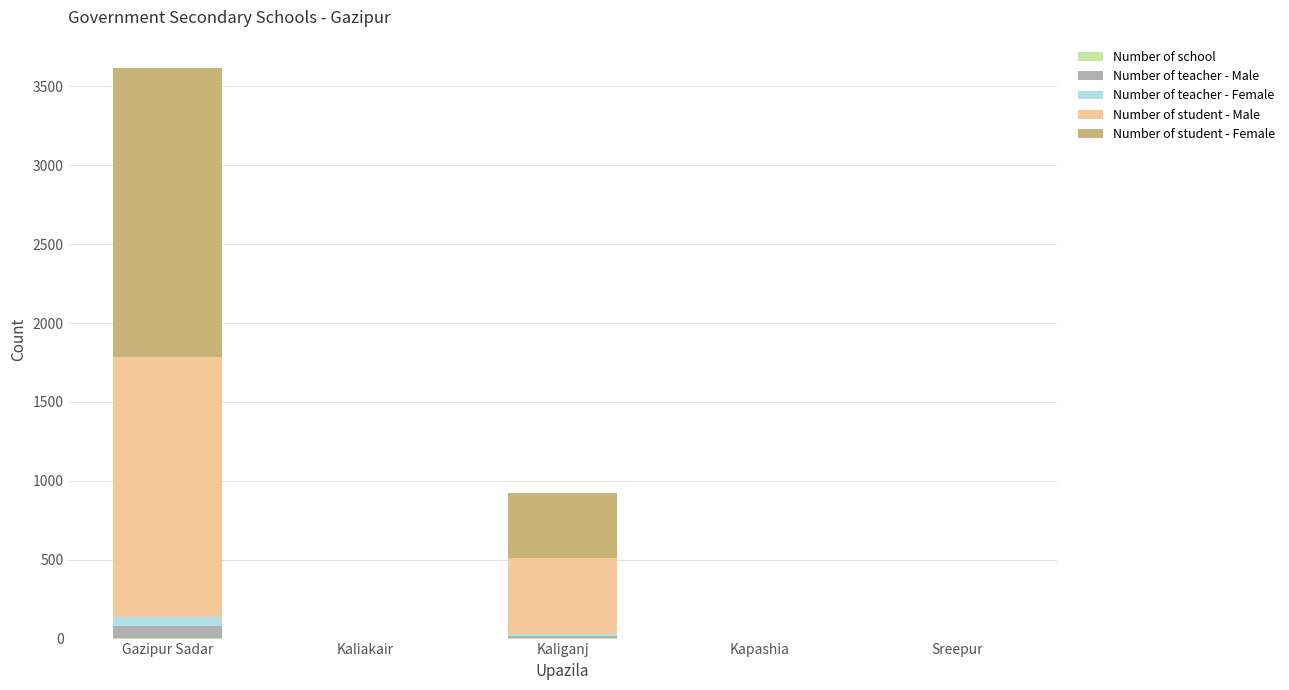

At which category is the sum across all series the highest?

Gazipur Sadar